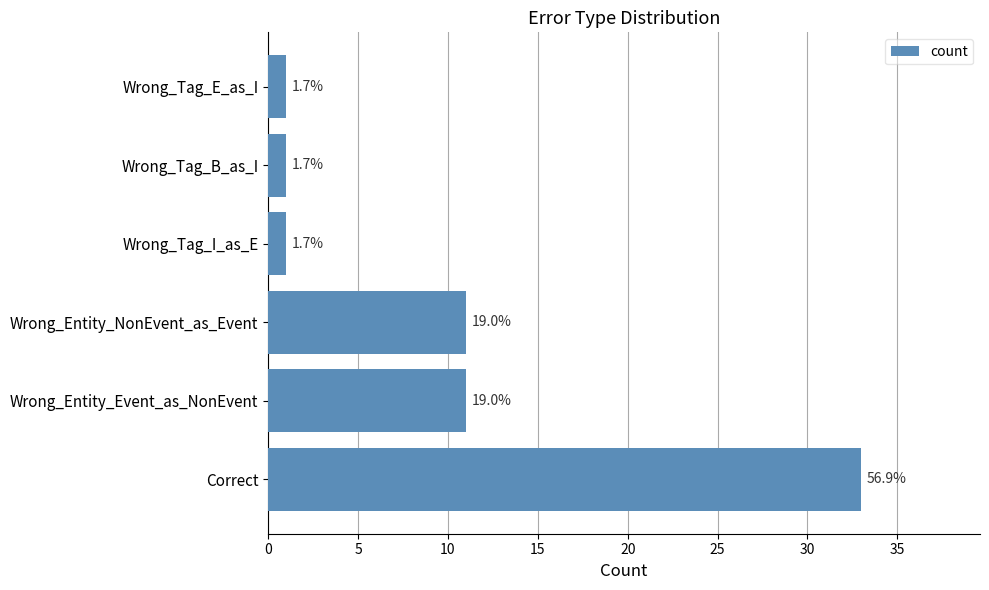

How many bars are there in total?

6